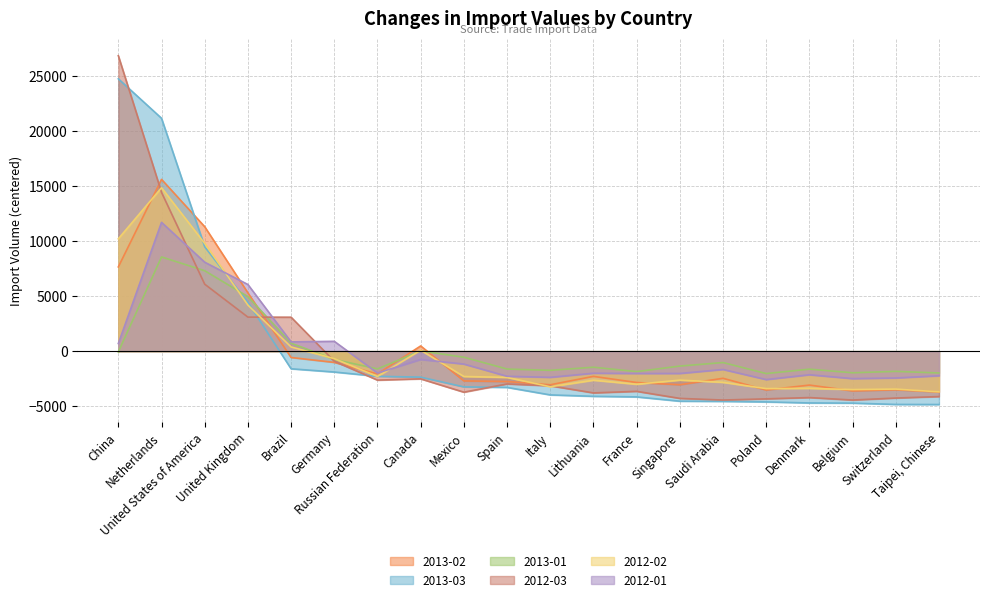

Where does the 2012-02 series first go above -2391?

China